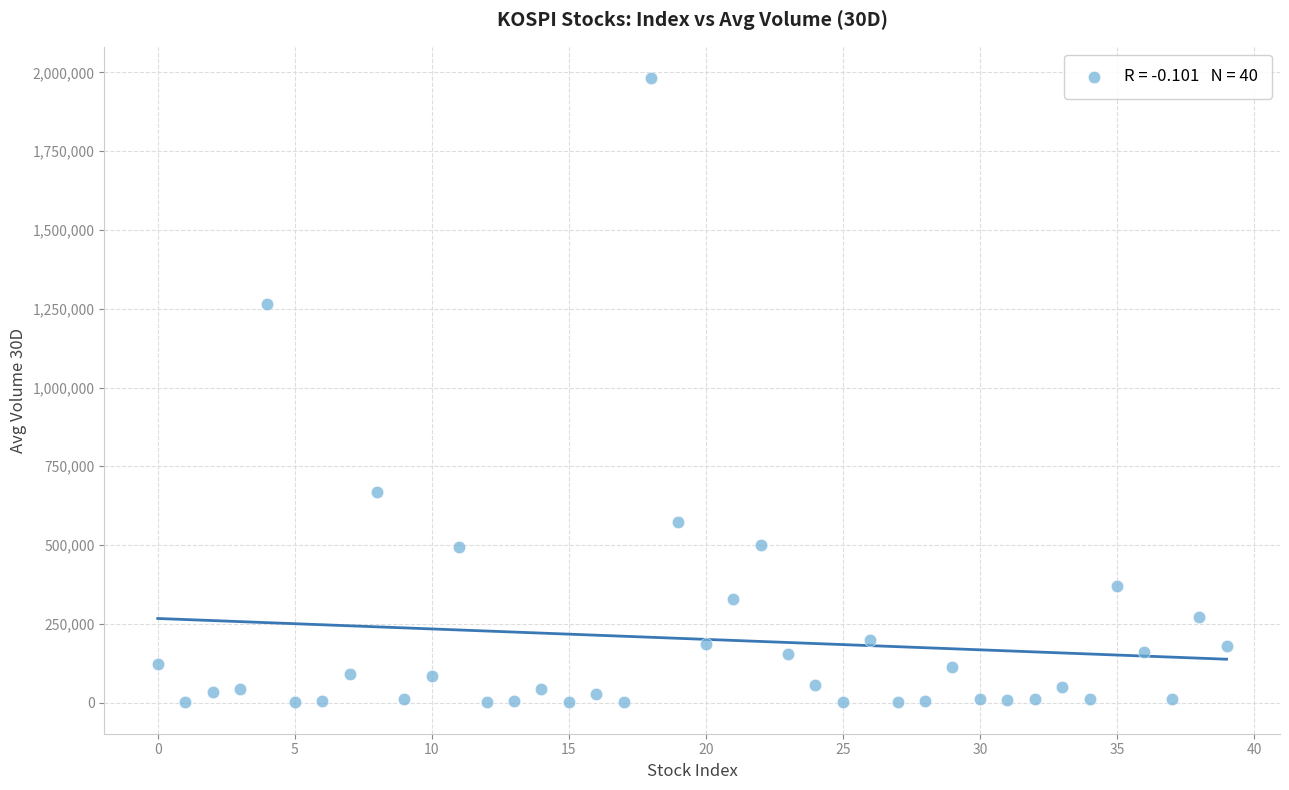

What Y value in the scatter plot is closest to 991346?

1264425.9